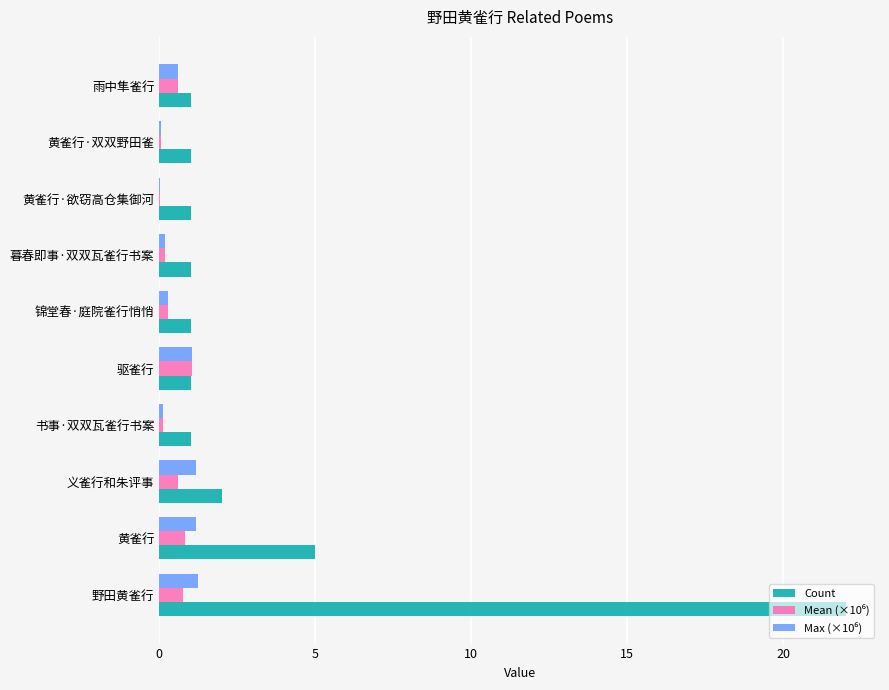

Which series has the largest total across all categories?

Count